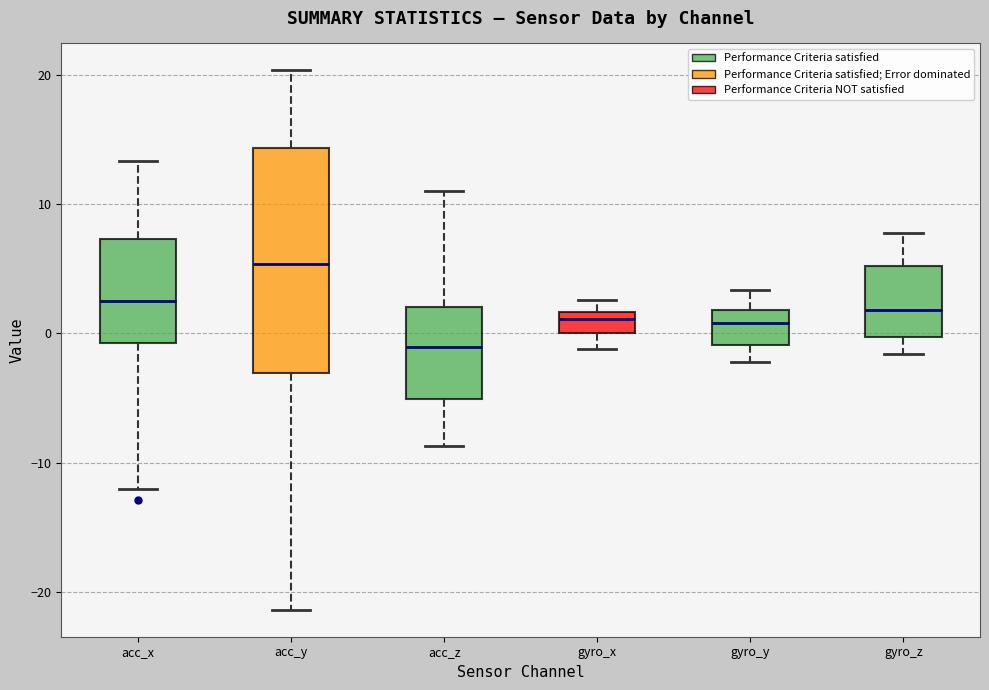

Which box has the lowest median line?

acc_z